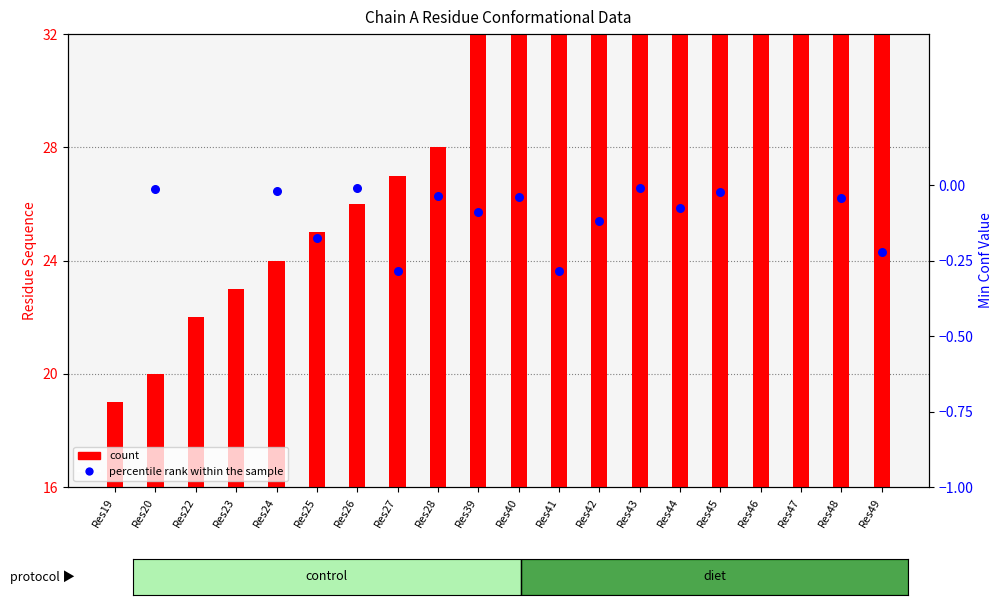

Which series contains the lowest Y value?

count